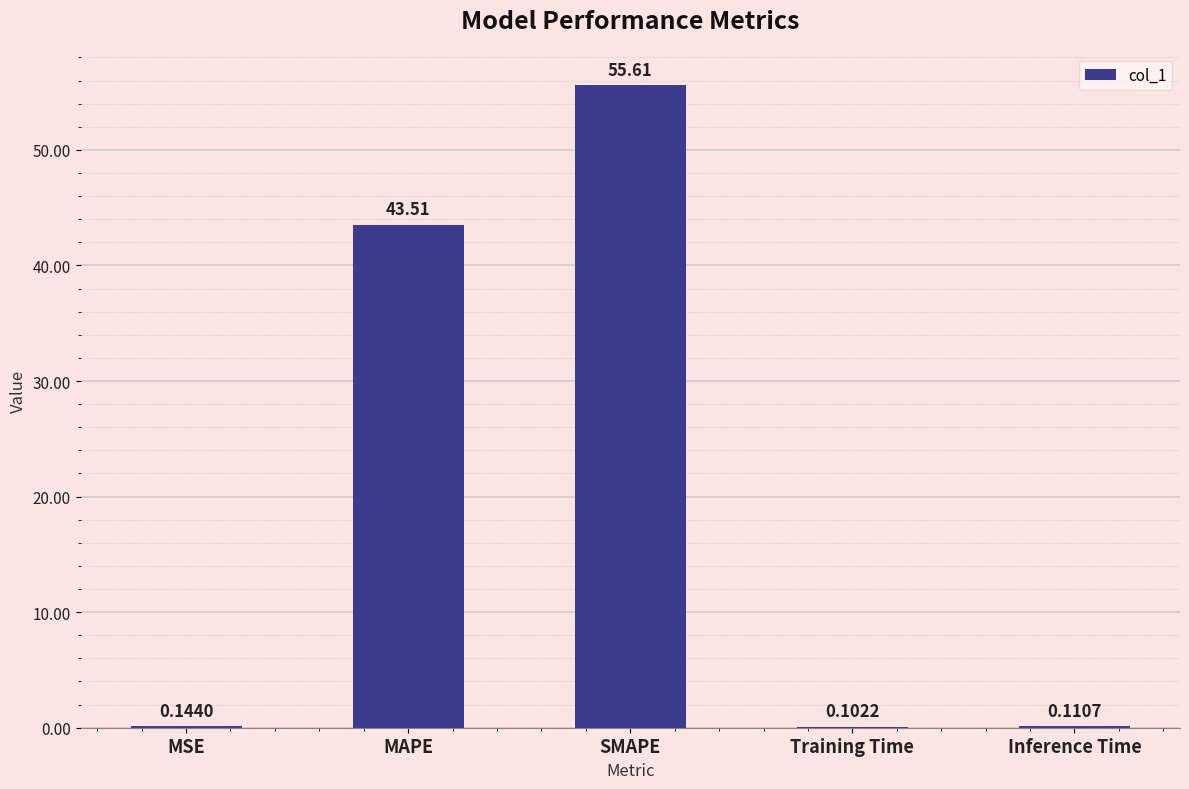

Which has a higher value, SMAPE or MAPE?

SMAPE